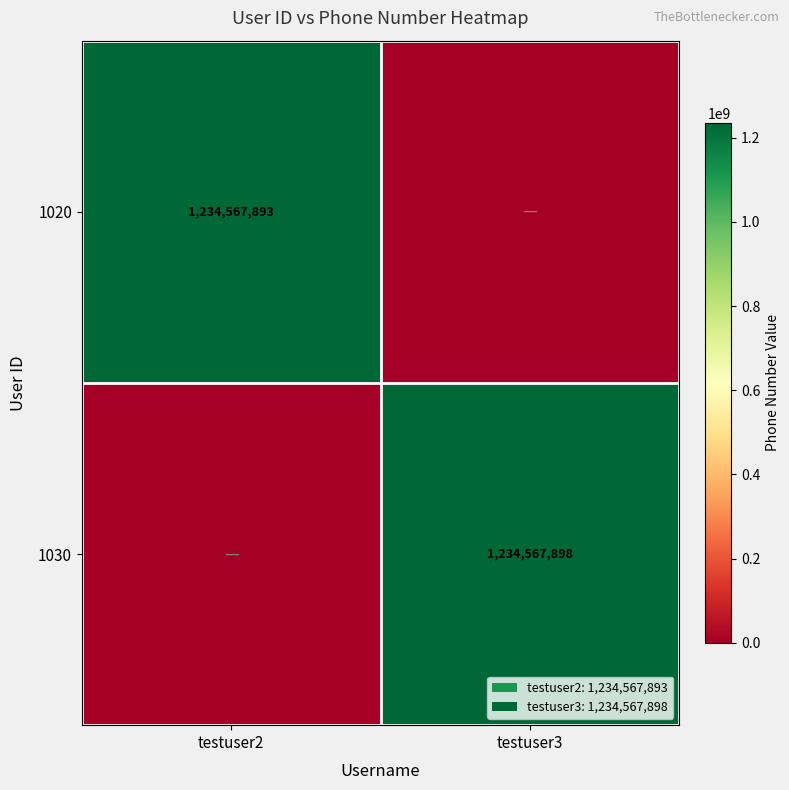

The value of 1020 at testuser2 is 1234567893. True or false?

True